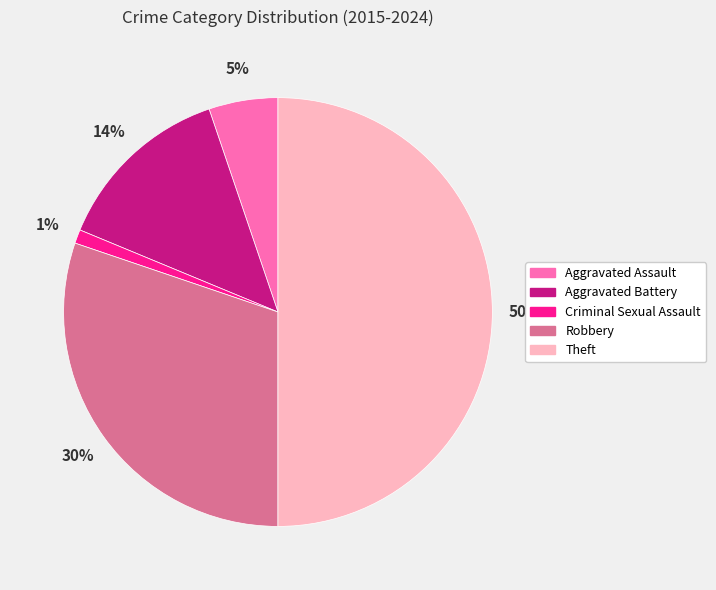

Which category has the smallest portion of the pie?

Criminal Sexual Assault